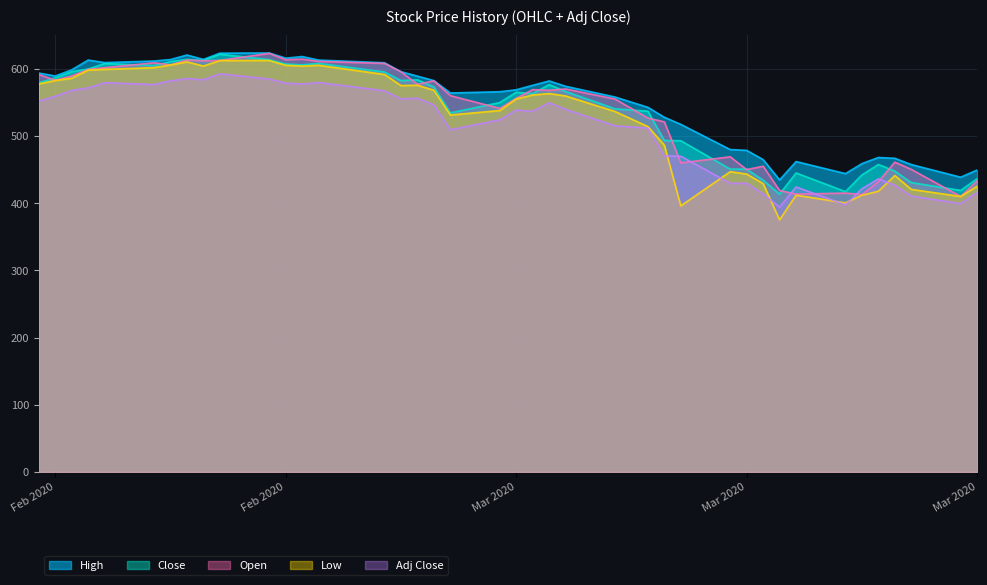

How many data points in Close are less than 566?

20